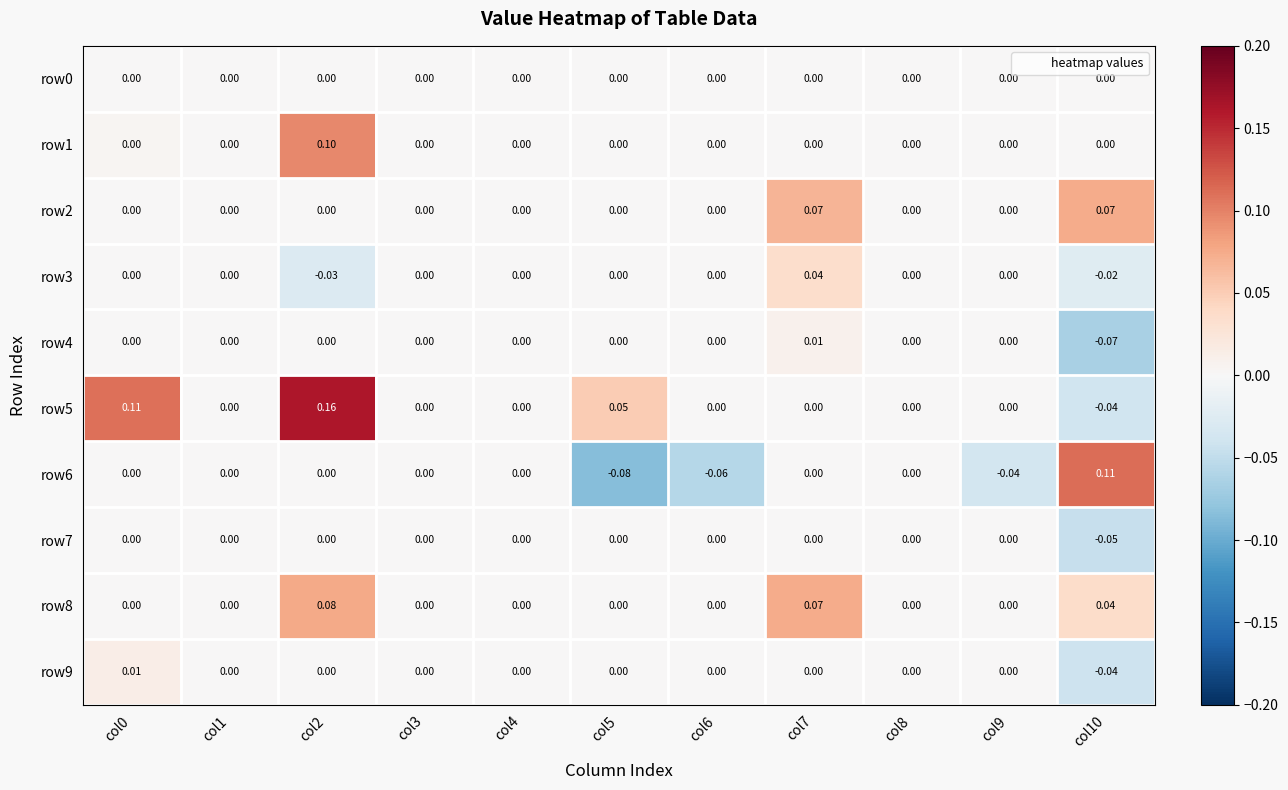

Is the value of row6 at col10 greater than the value of row0 at col3?

Yes